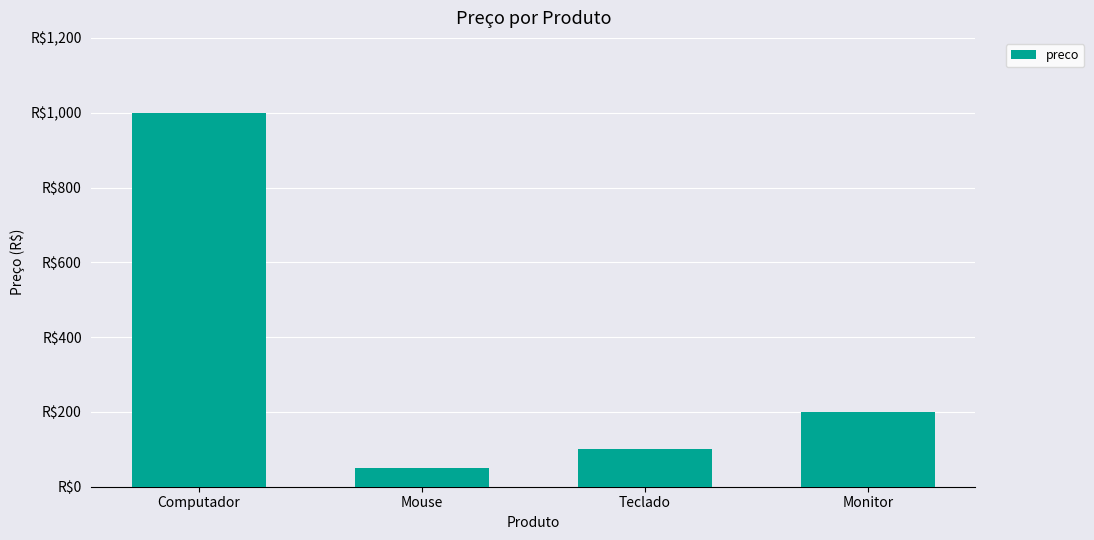

What is the minimum value shown in the chart?

50